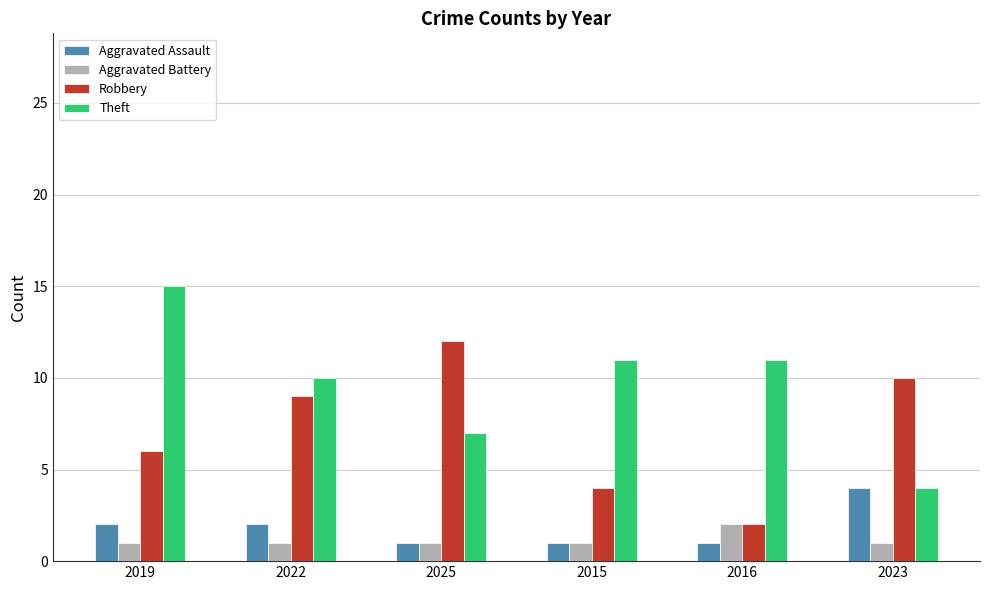

Rank the series at 2019 from lowest to highest value.

Aggravated Battery, Aggravated Assault, Robbery, Theft